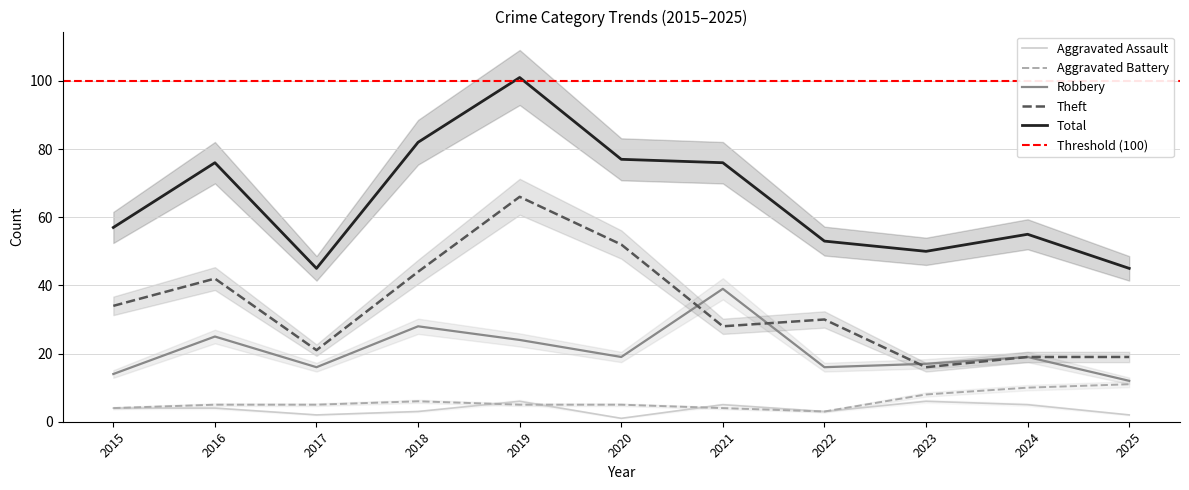

List the series in order of their peak value, lowest first.

Aggravated Assault, Aggravated Battery, Robbery, Theft, Total